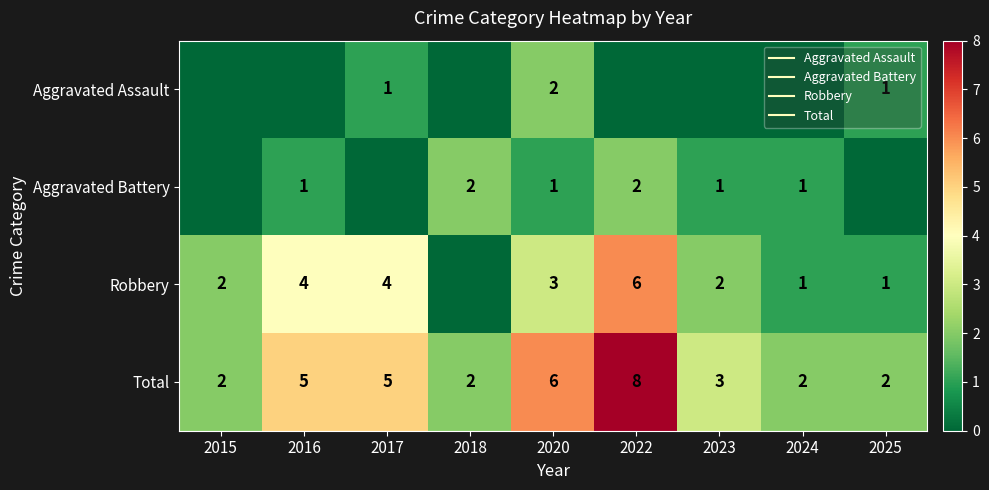

What value does the Total series have at 2020?

6